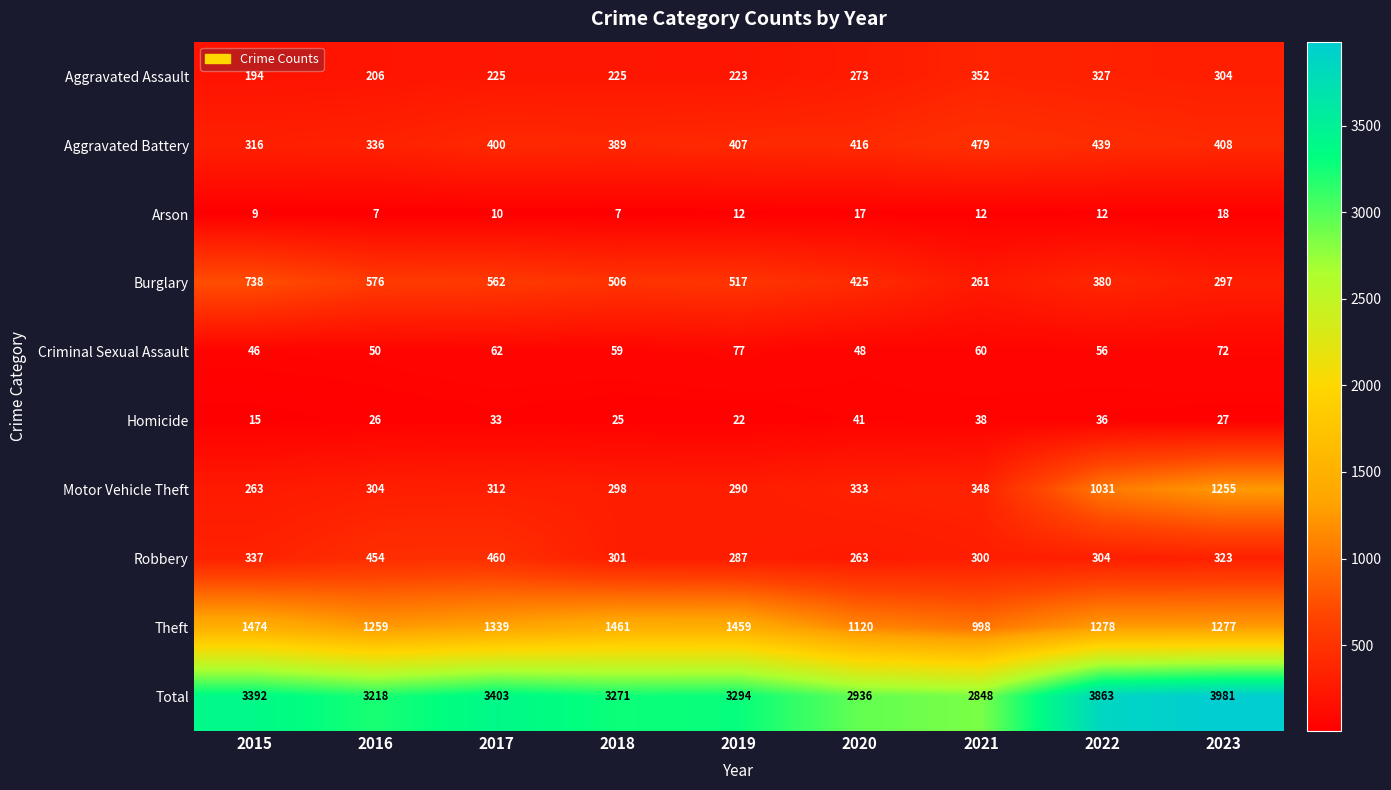

Rank the series by their maximum value, from highest to lowest.

Total, Theft, Motor Vehicle Theft, Burglary, Aggravated Battery, Robbery, Aggravated Assault, Criminal Sexual Assault, Homicide, Arson